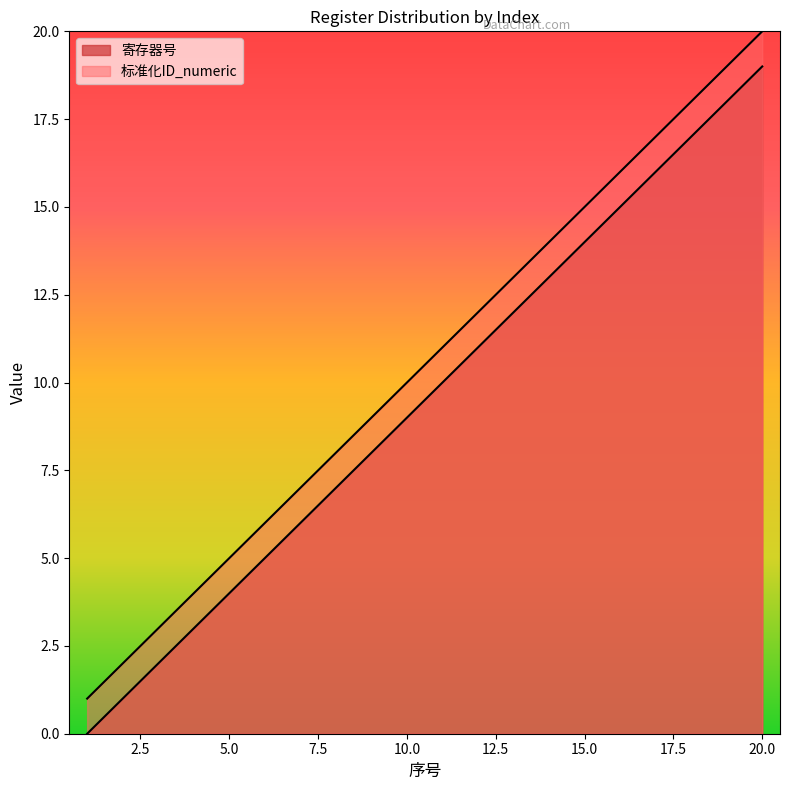

At 6, list the series in order from largest to smallest.

标准化ID_numeric, 寄存器号